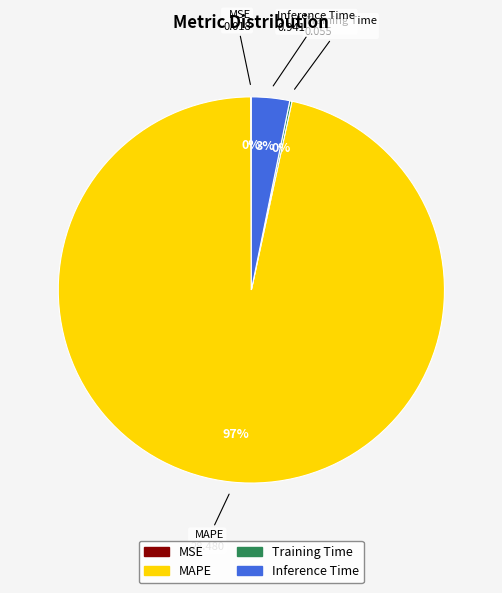

True or false: Inference Time accounts for 10% of the total.

False